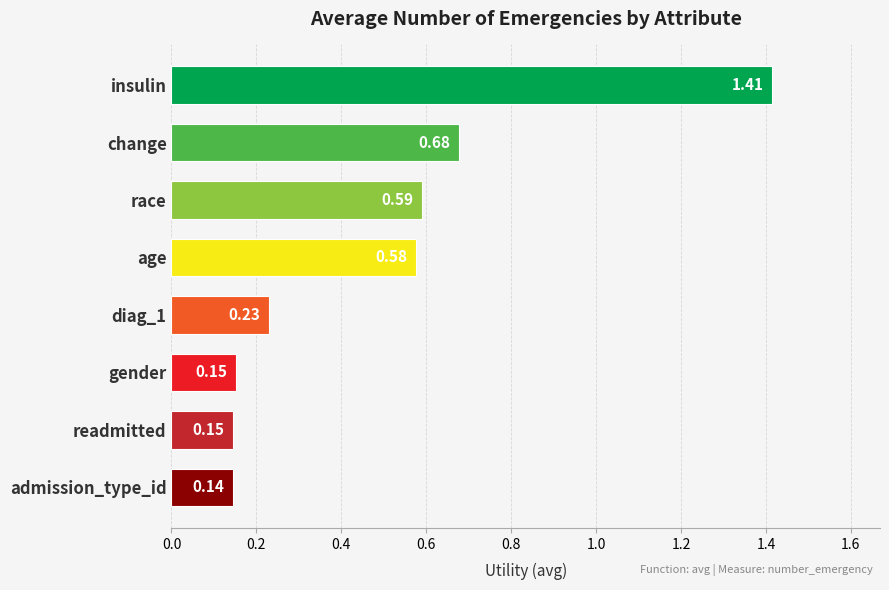

What is the difference between the maximum and second lowest values?

1.3